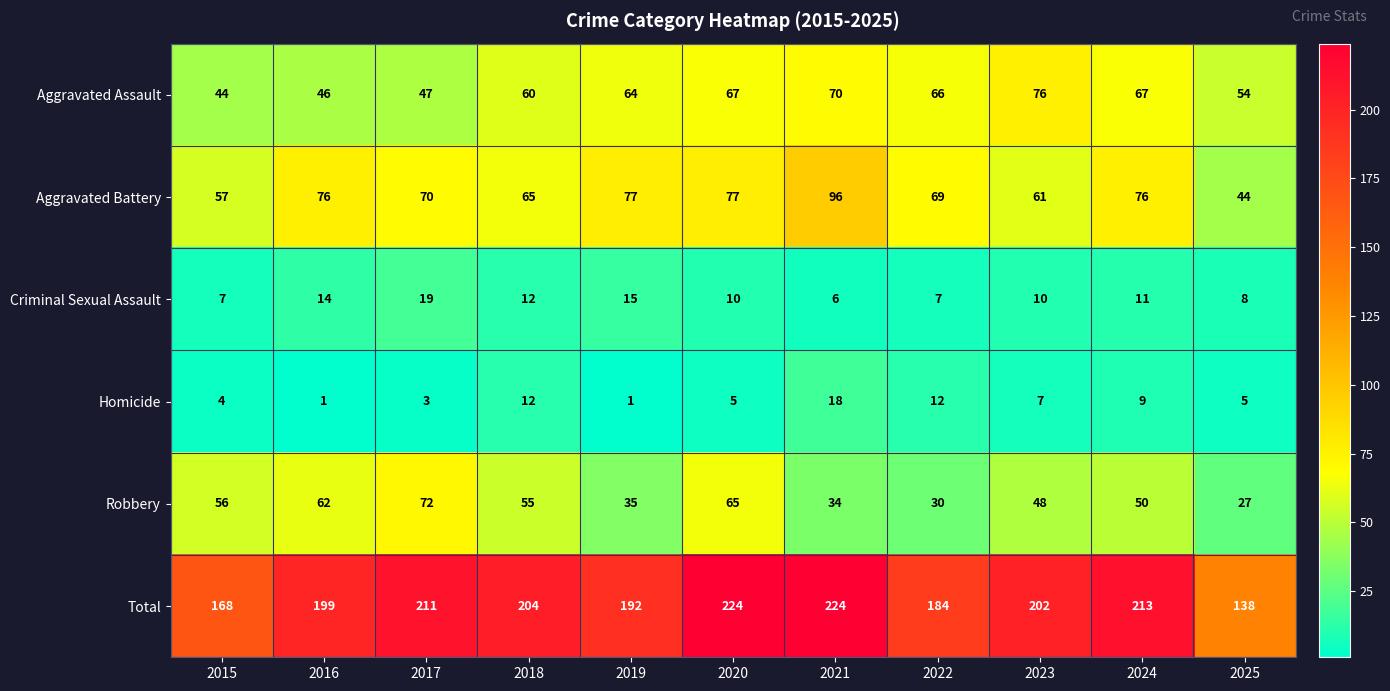

Which category has the highest value in the Robbery series?

2017